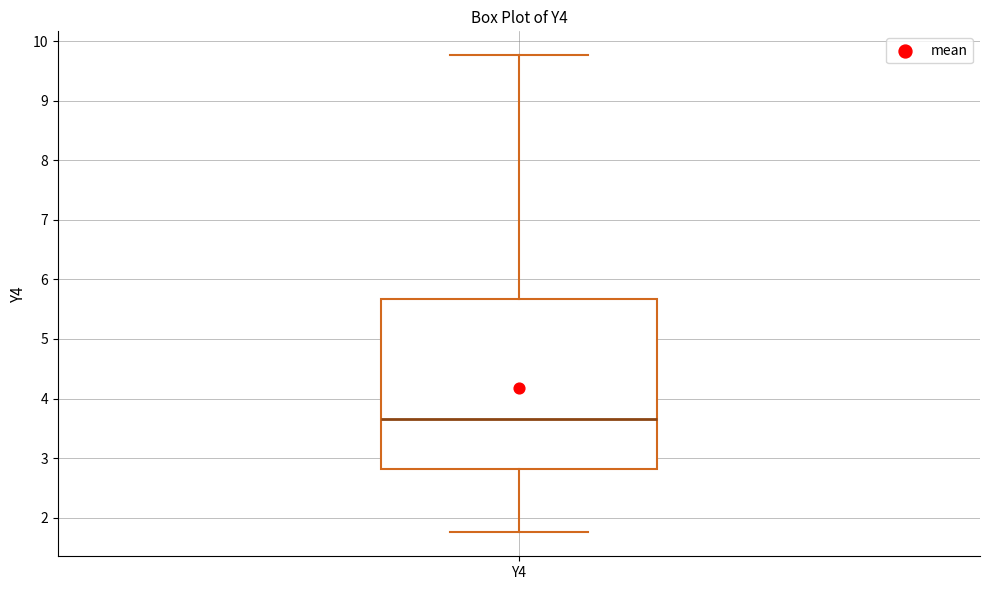

Read this box plot against the y-axis: the position of the median line, the range covered by the box, and the ends of both whiskers. The values are not printed on the chart, so give them approximately, as read against the axis.

median 3.7, box 2.8 to 5.7, whiskers 1.8 to 9.8